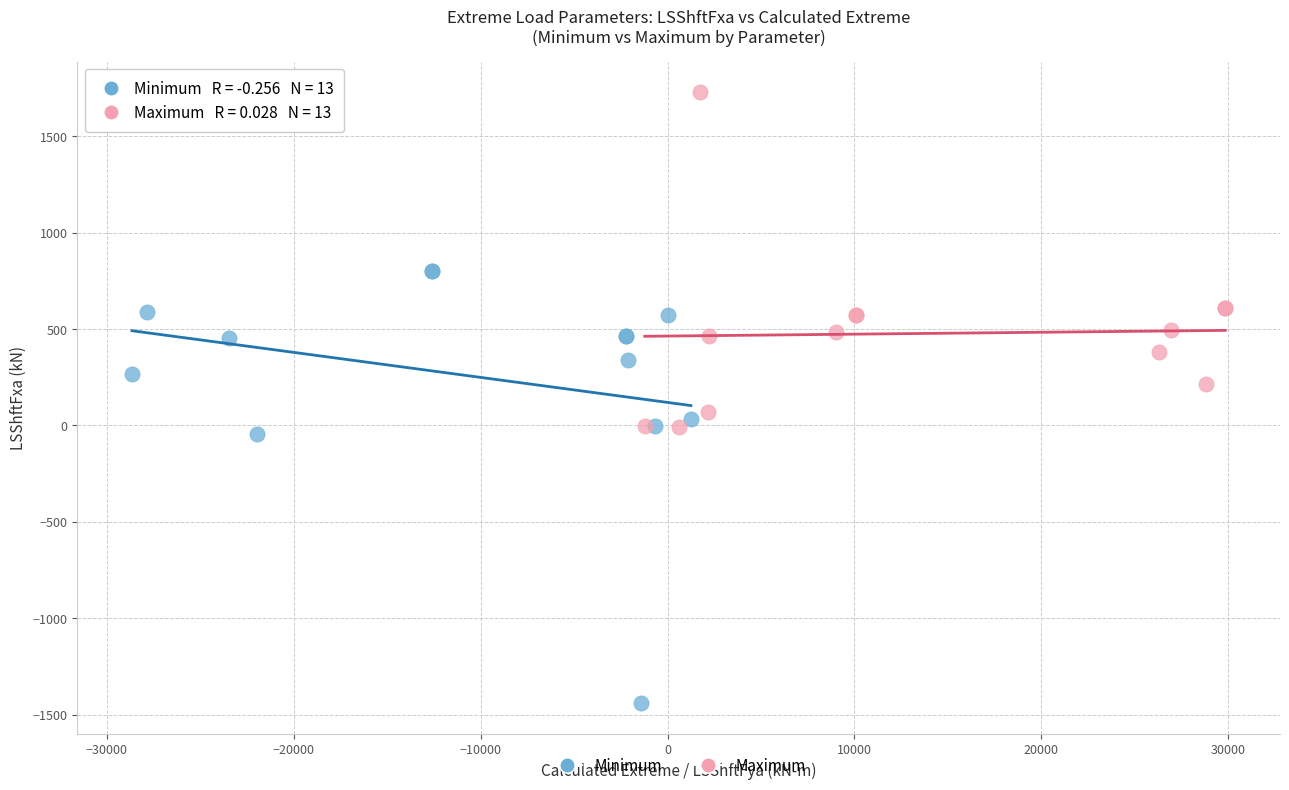

Which series contains the highest Y value?

Maximum